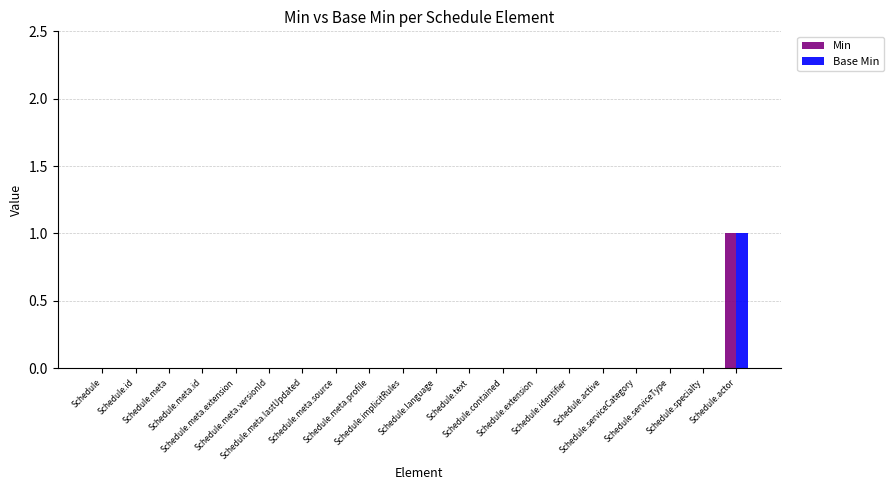

What is the label of the 13th bar from the right?

Schedule.meta.source